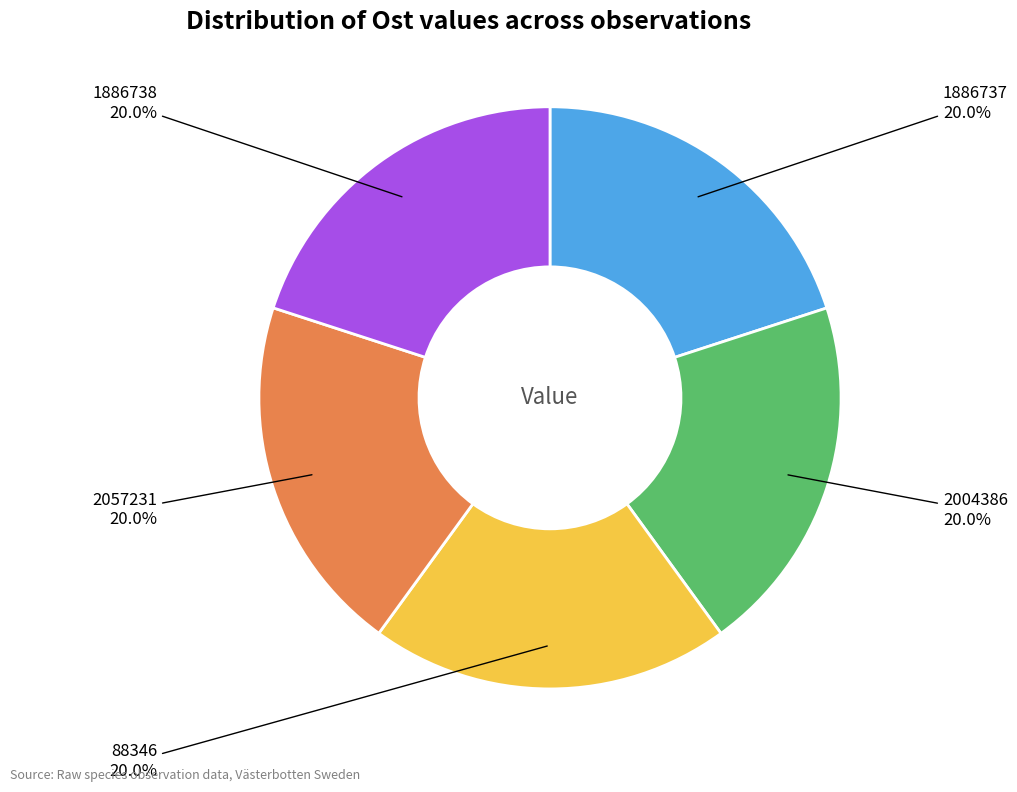

Combined, what portion of the pie is 1886738 and 2057231?

40.0%